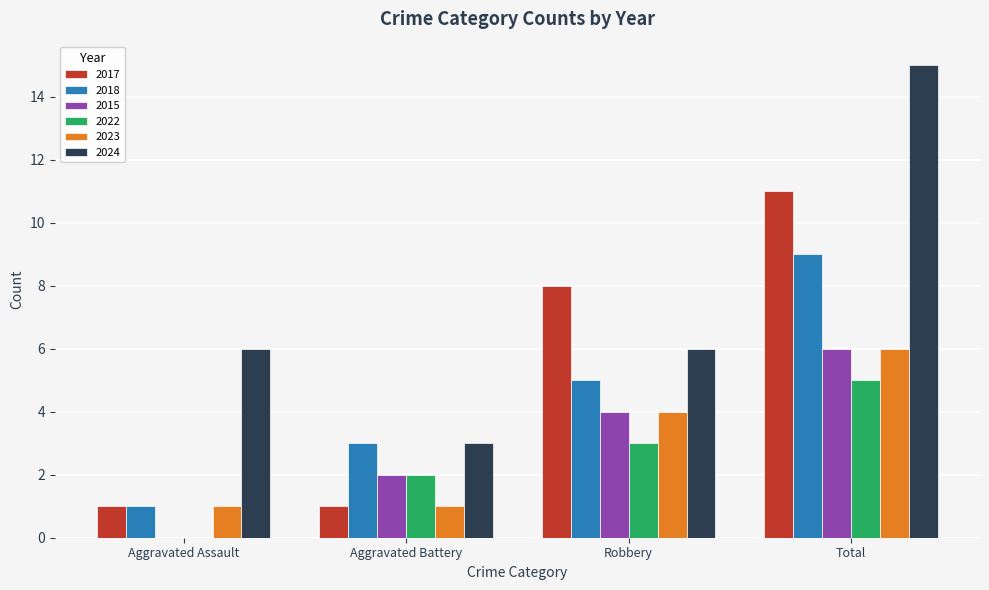

True or false: 2015 has a value of 4 at Robbery.

True